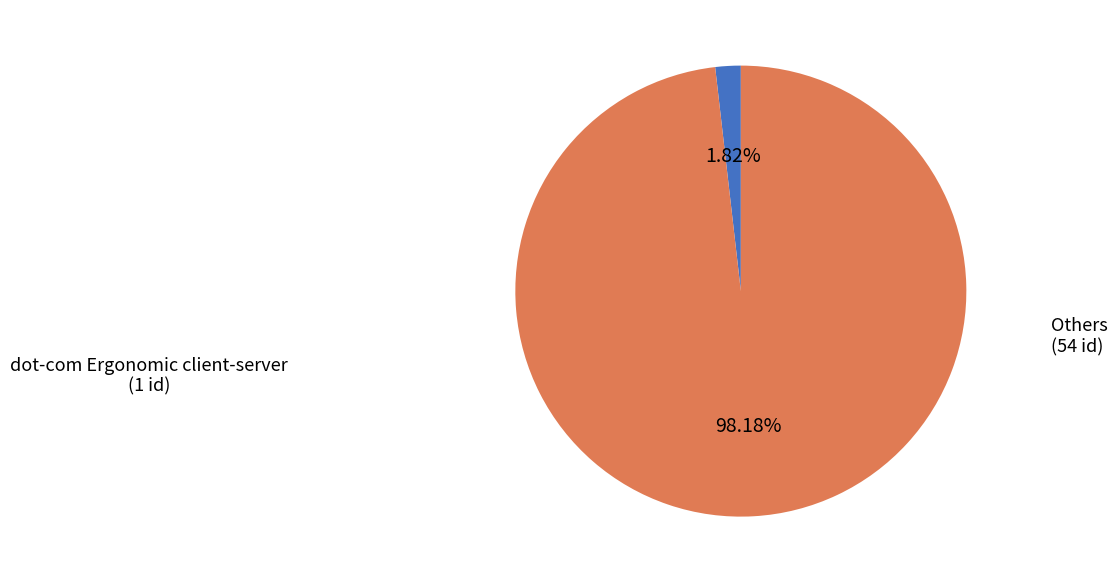

Does any single category account for the majority?

Yes